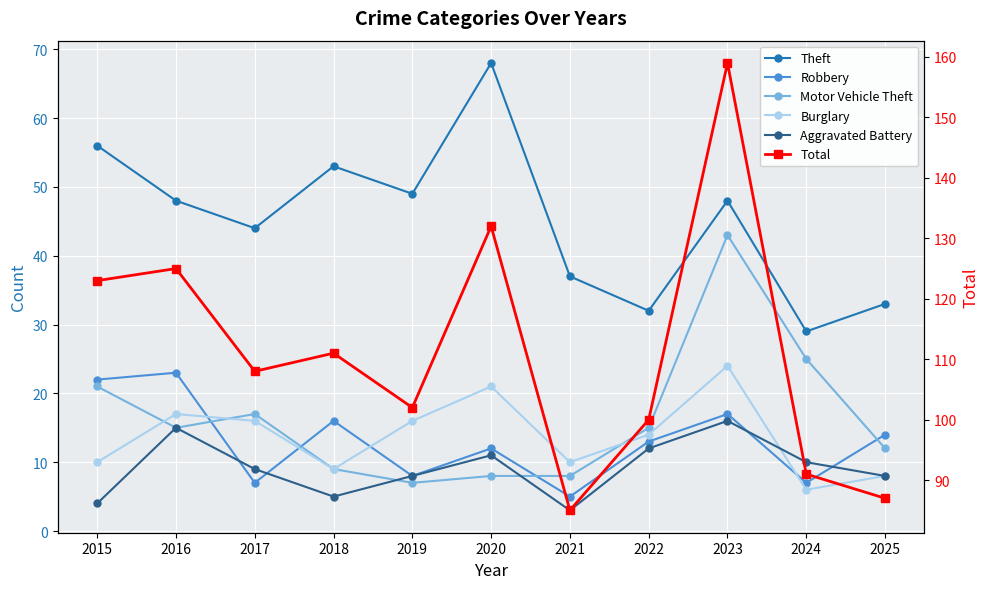

Between 2022 and 2023, which is larger?

2023